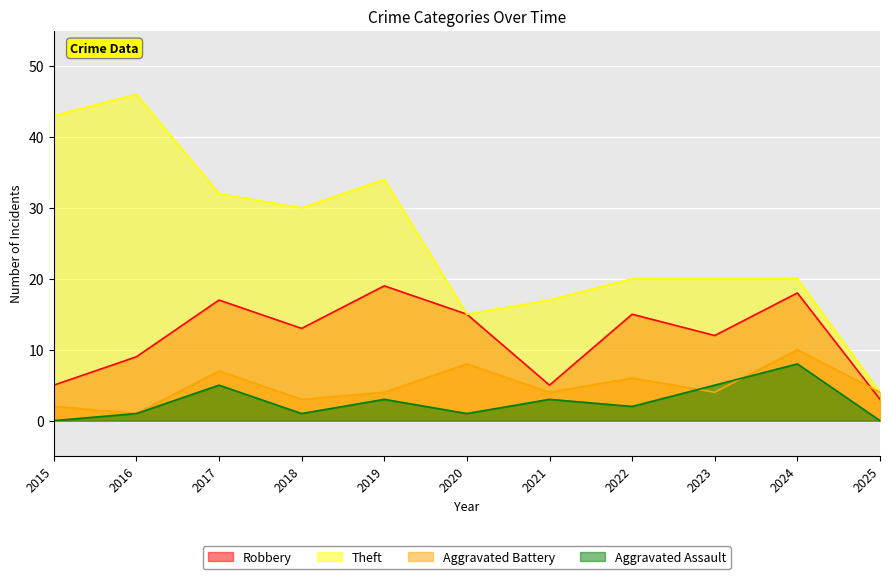

How many positive values does the Aggravated Assault series have?

9